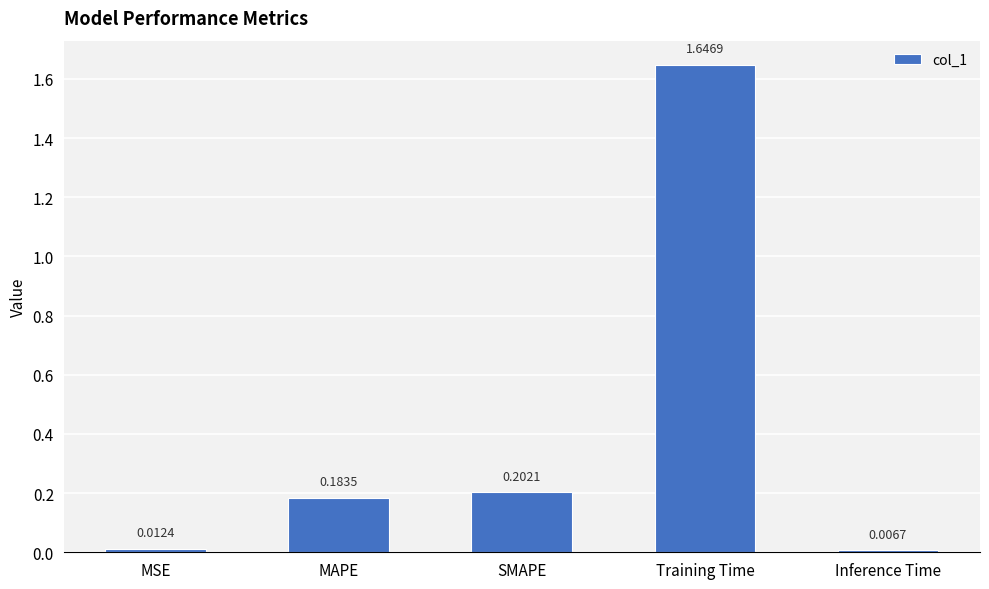

Are the bars horizontal?

No